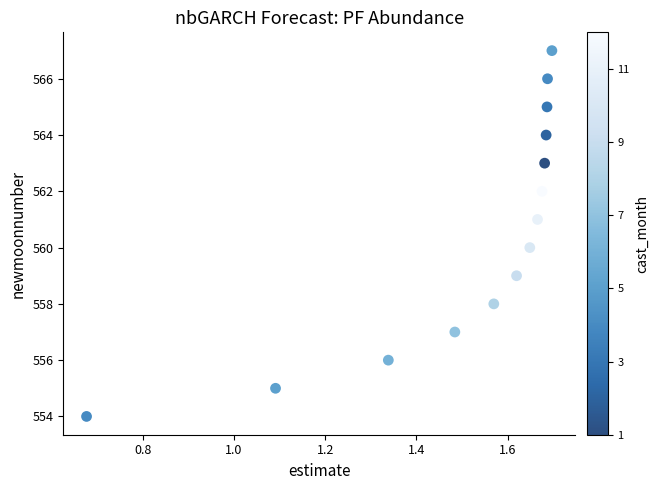

What is the range of Y values (max minus min)?

13